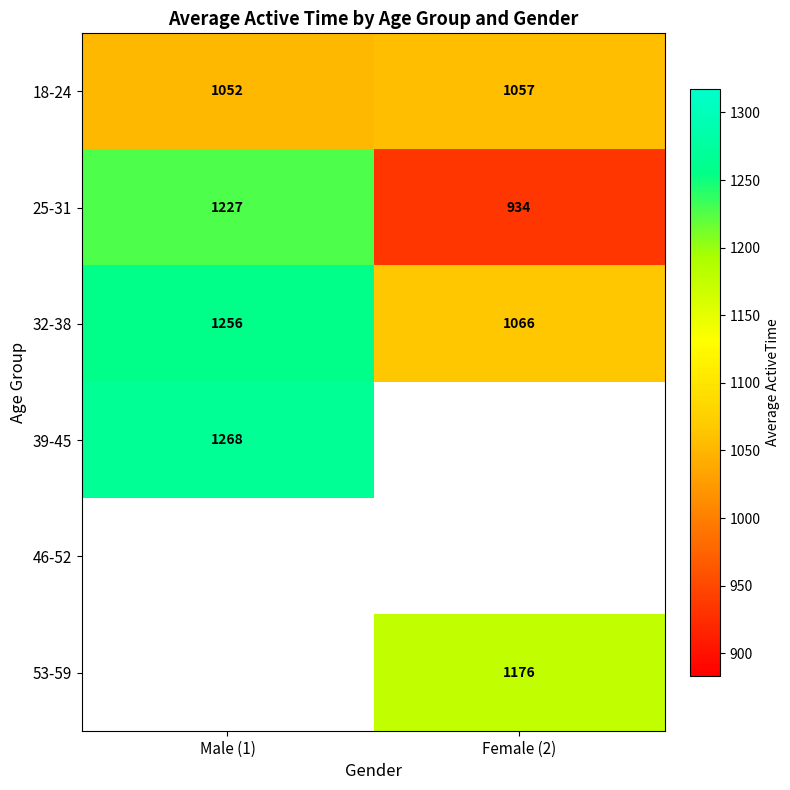

At which label is 18-24 closest to 1054?

Male (1)